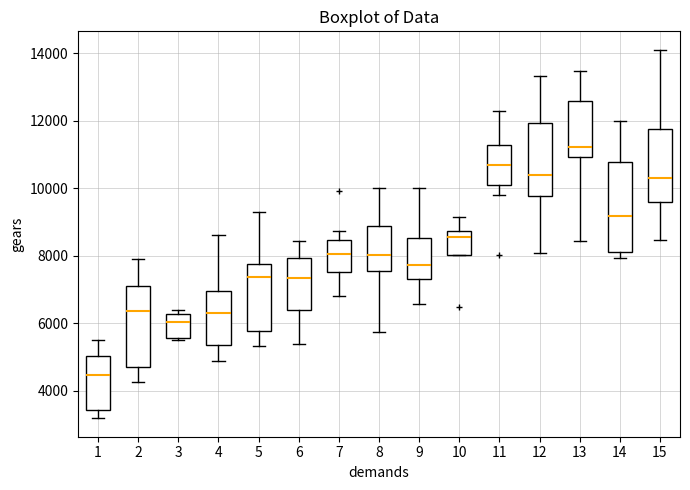

Comparing the boxes themselves (not the whiskers), which one is the tallest?

14